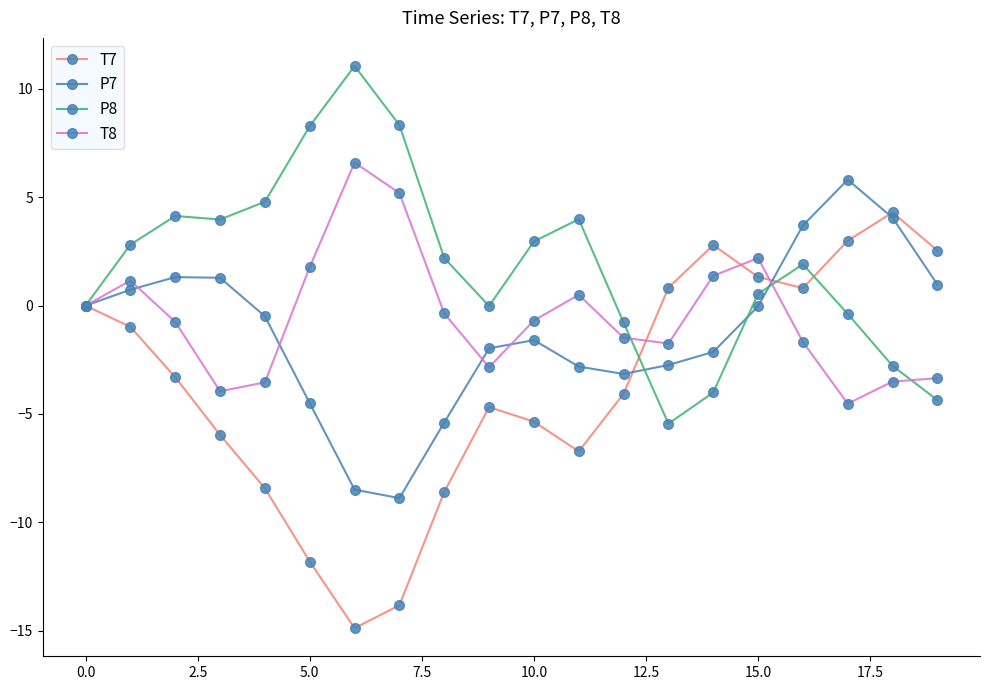

What are all the series names shown in the legend?

T7, P7, P8, T8